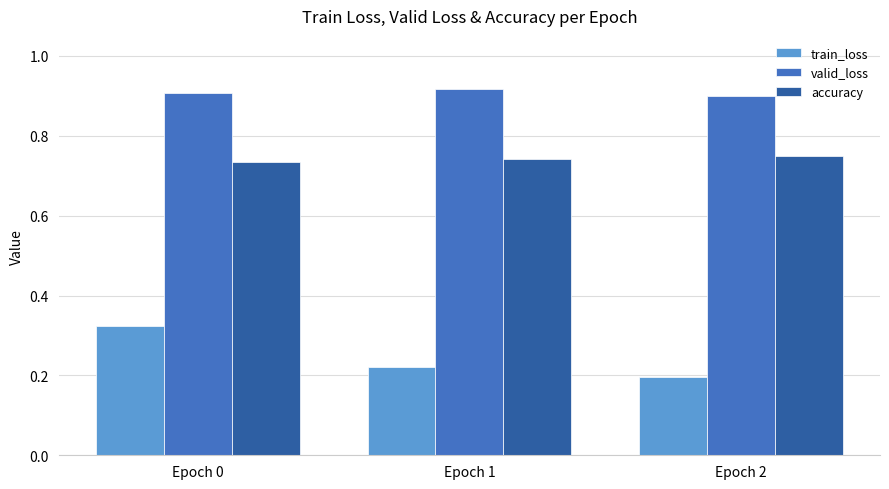

Rank the categories by train_loss value from lowest to highest.

Epoch 2, Epoch 1, Epoch 0